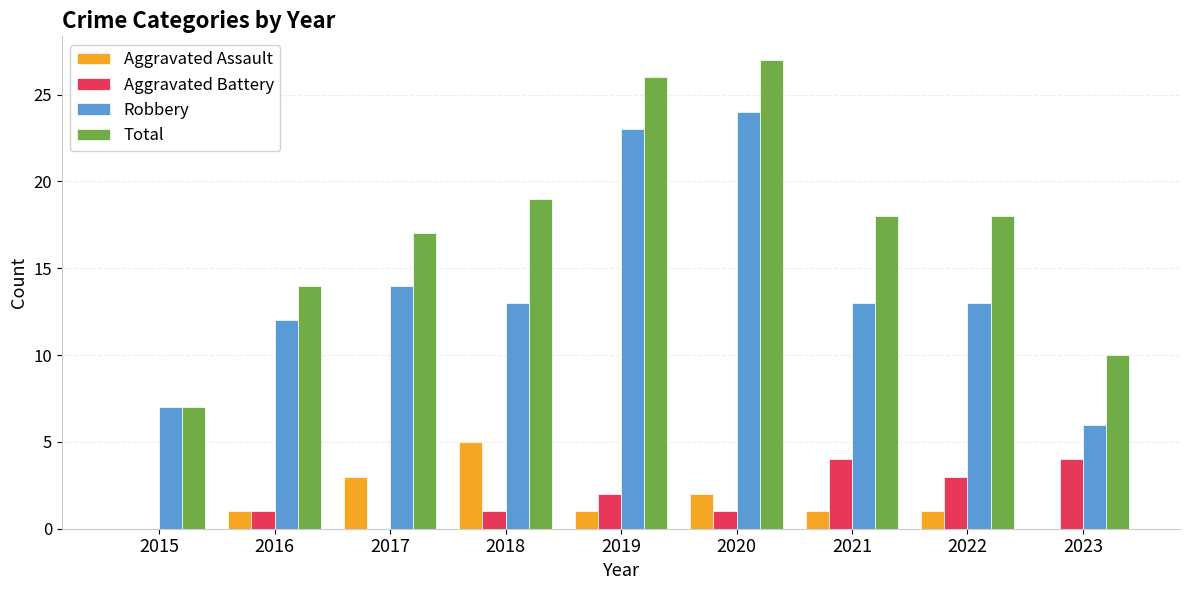

True or false: Robbery has a value of 32 at 2019.

False